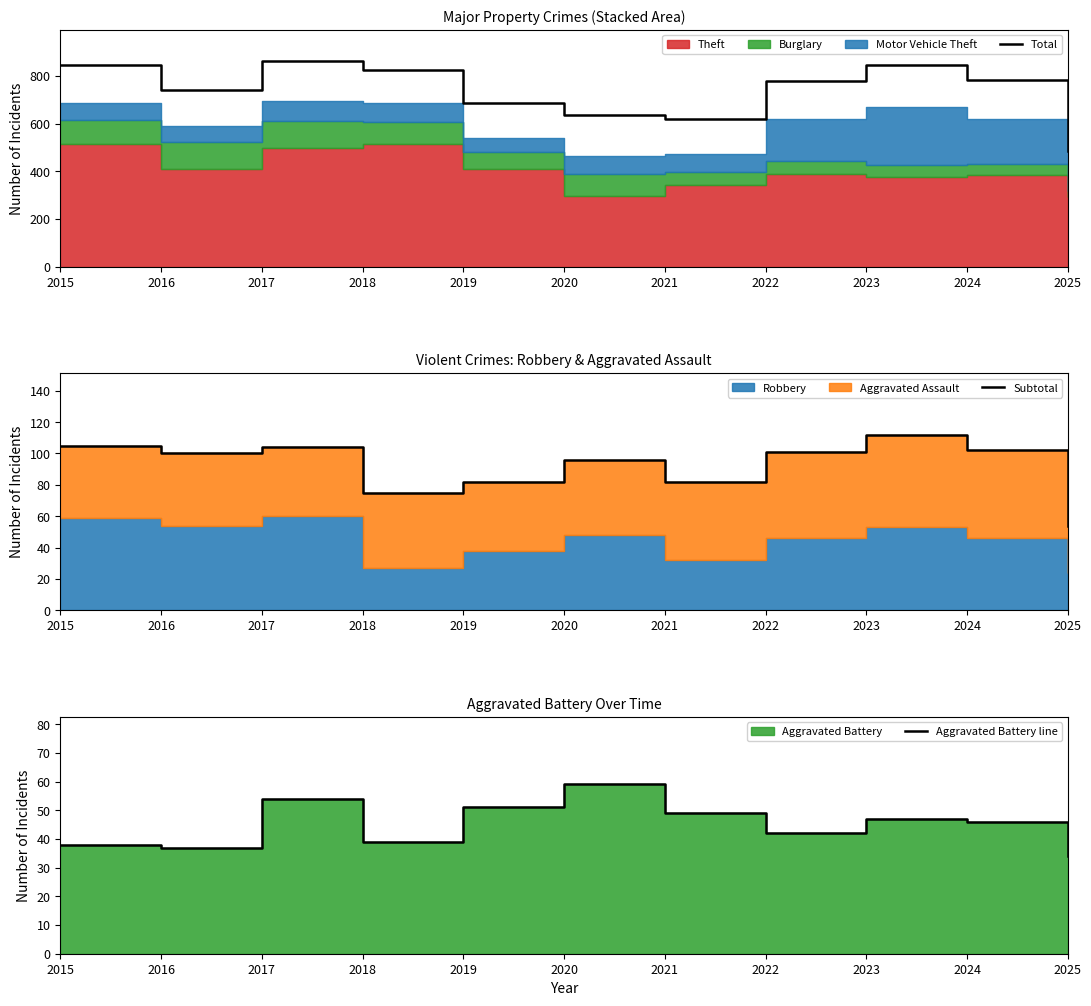

True or false: Subtotal and Total cross at least once.

False